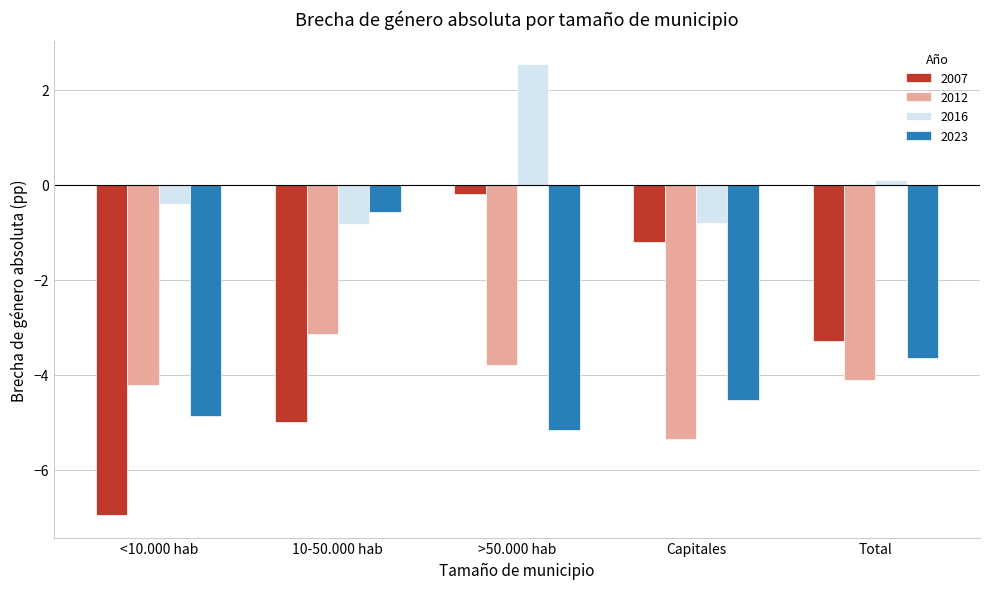

How many values in 2016 are below zero?

3